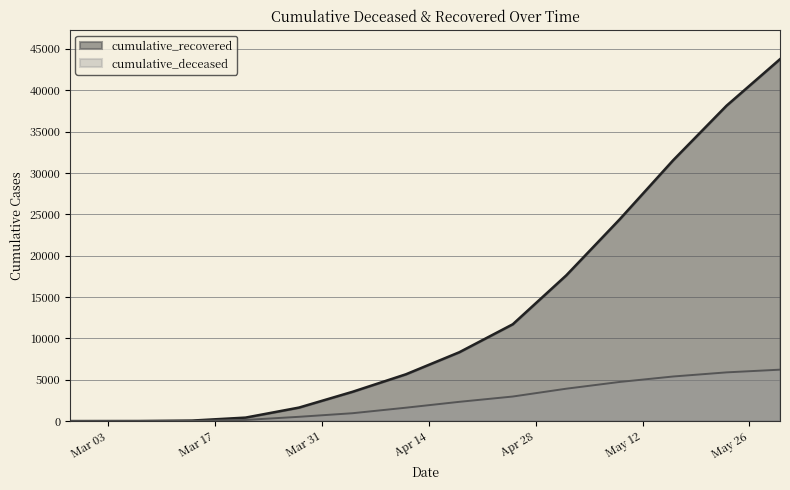

What is the greatest value displayed?

43752